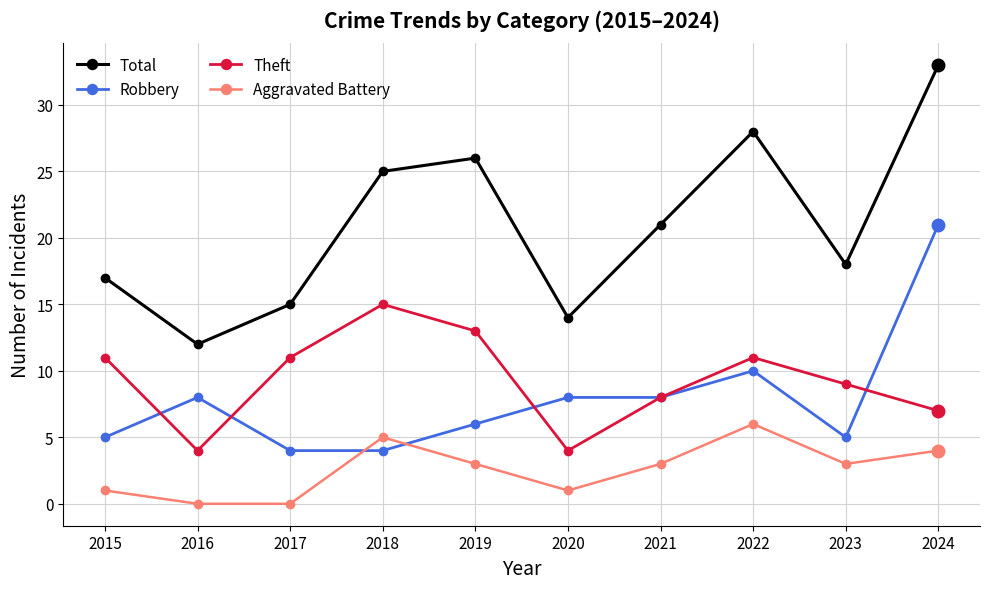

List the labels in order of Total value, smallest first.

2016, 2020, 2017, 2015, 2023, 2021, 2018, 2019, 2022, 2024